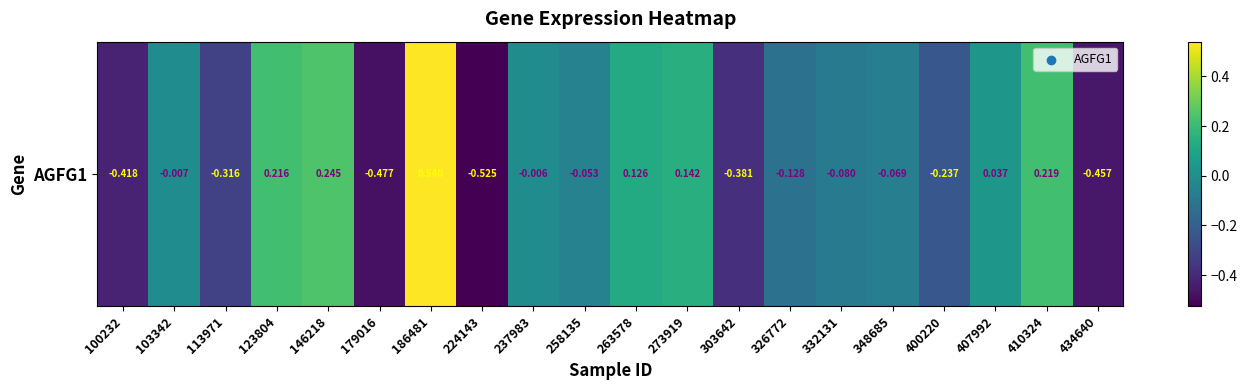

How many data points are less than 0?

13